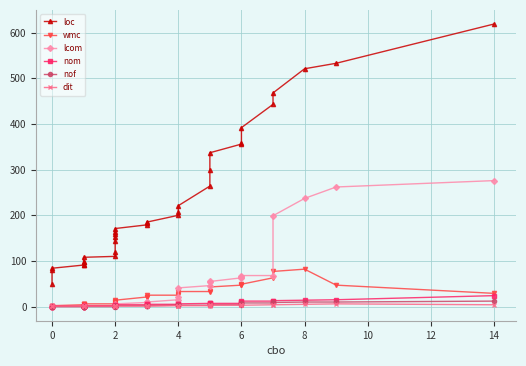

Which series has the largest range (max minus min)?

loc